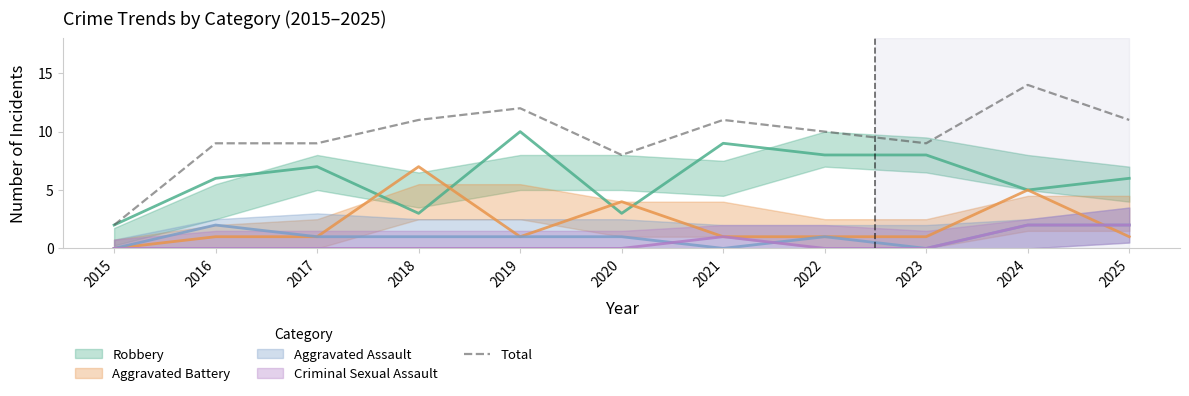

Is it true that Total equals 12 at 2017?

False